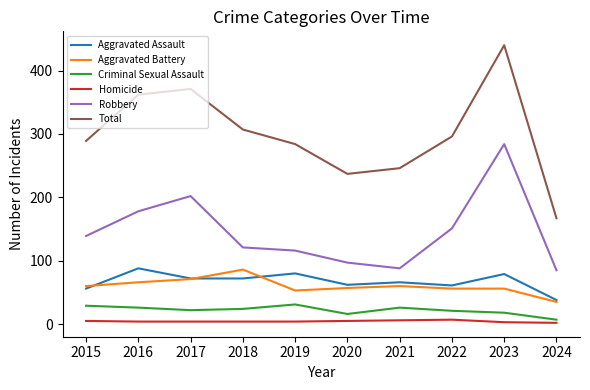

What is the difference between the second highest and second lowest values in the Total series?

134